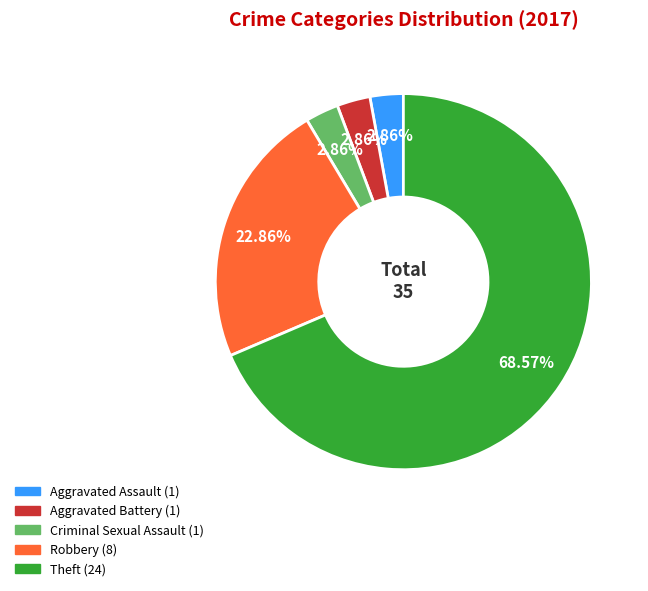

What is the majority slice?

Theft